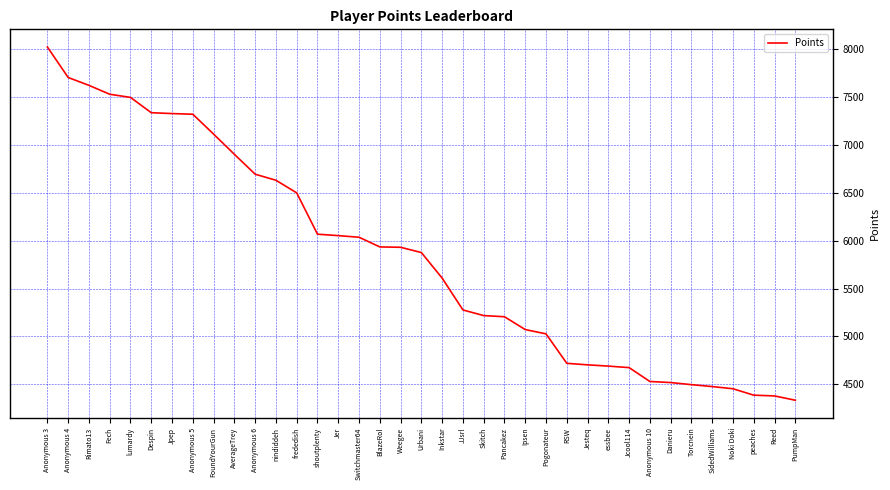

Does the chart have visible grid lines?

Yes